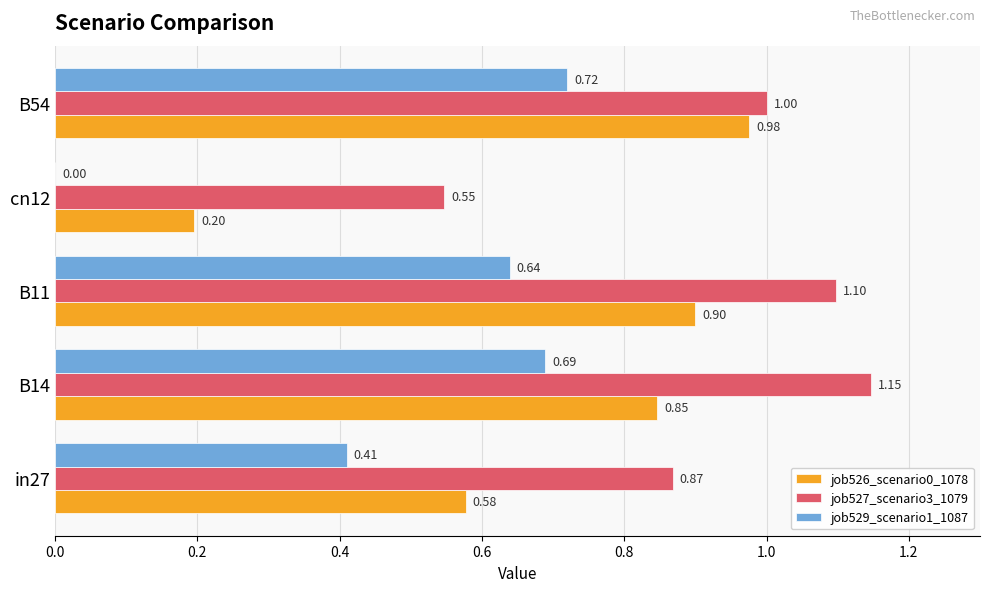

Which series has the largest total across all categories?

job527_scenario3_1079